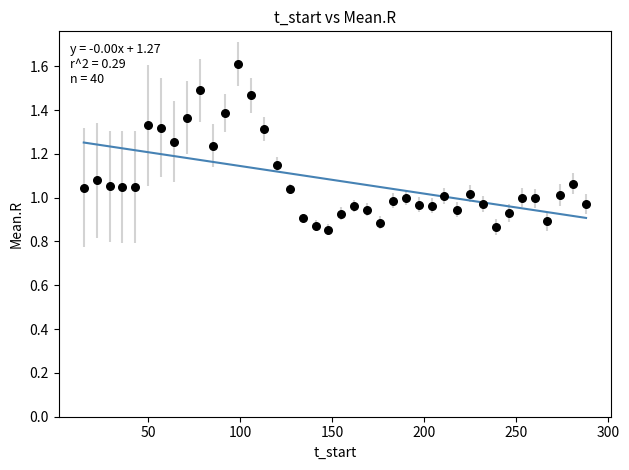

What is the range of Y values (max minus min)?

0.8